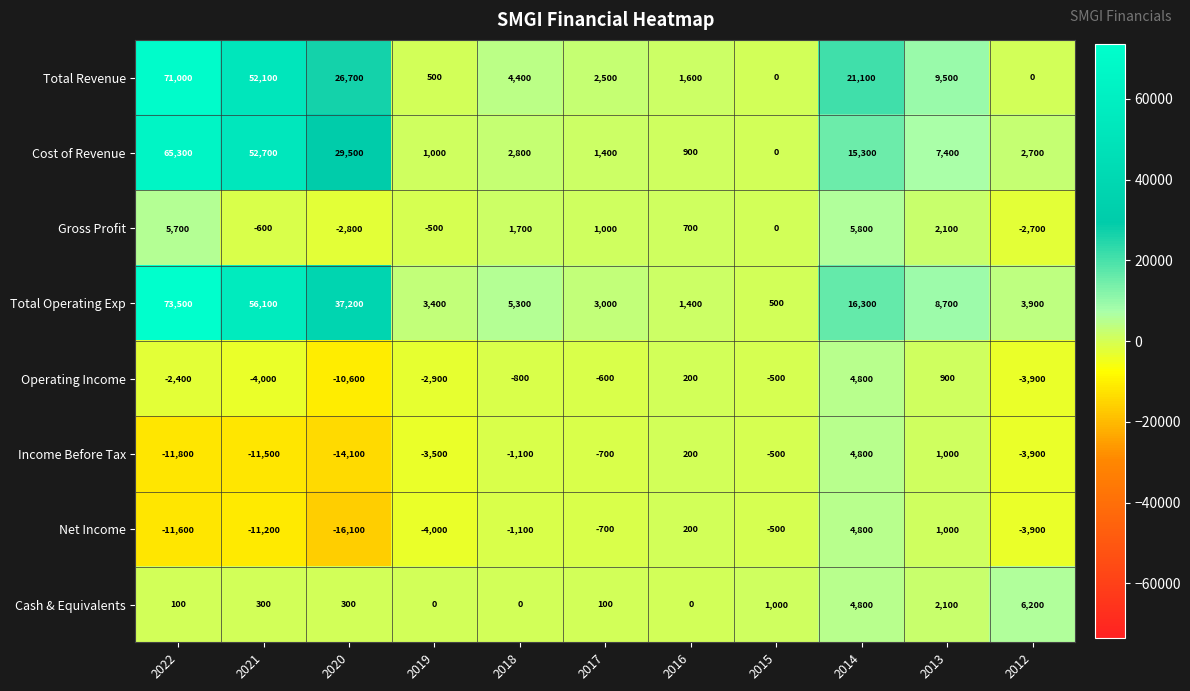

True or false: Net Income has a value of -20422 at 2022.

False